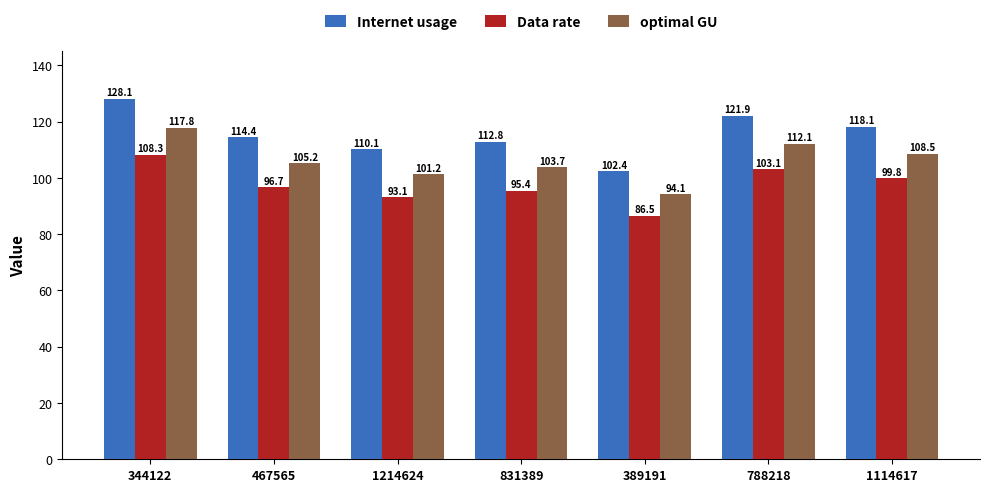

Which label corresponds to the largest value in the chart?

344122